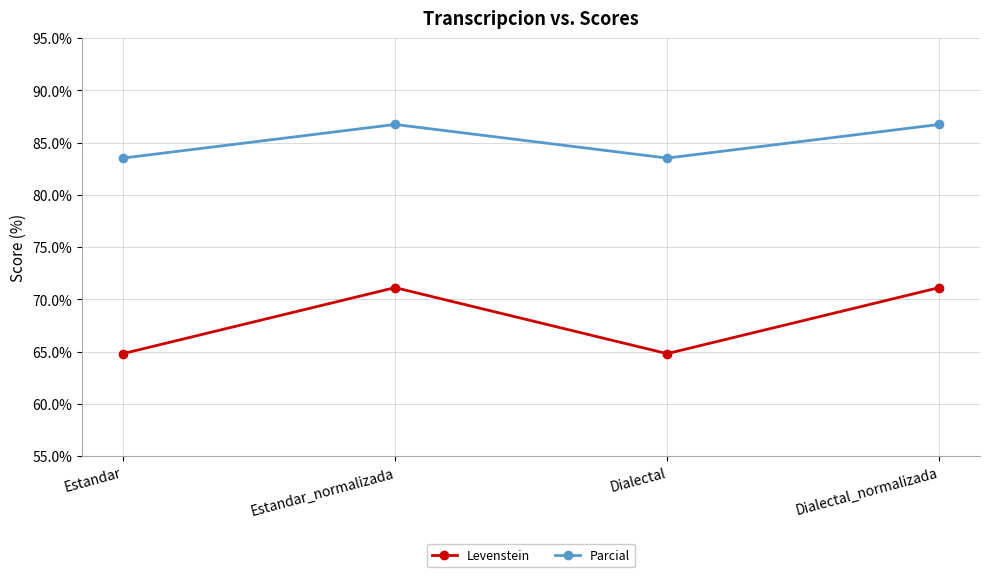

In Parcial, how many points are higher than both neighbors (excluding endpoints)?

1